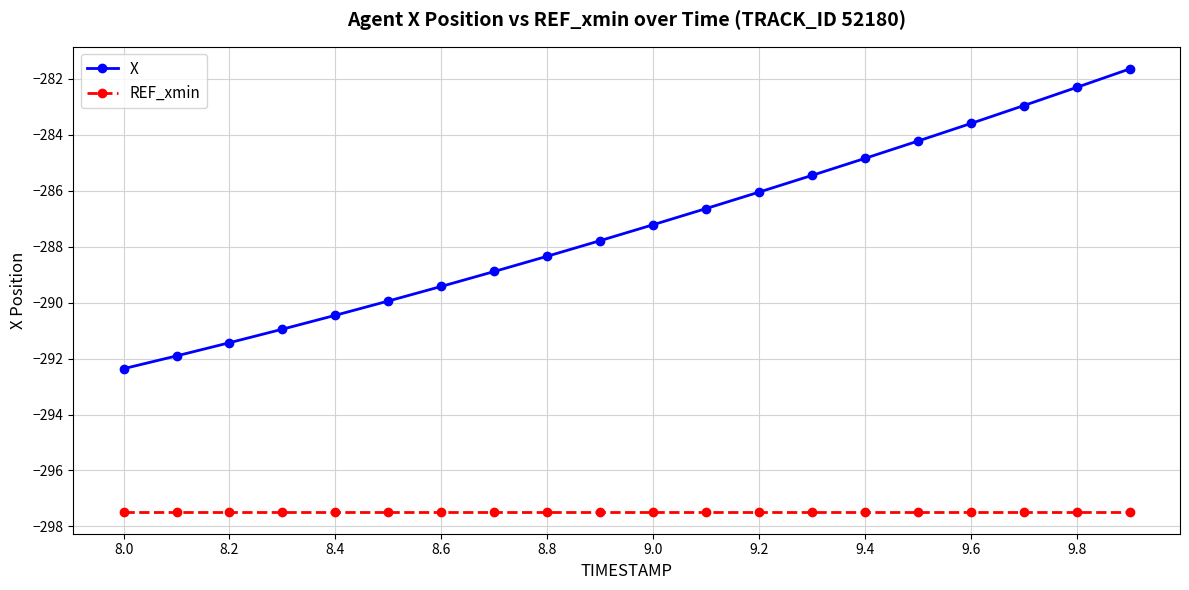

What is the average value of the X series?

-287.3